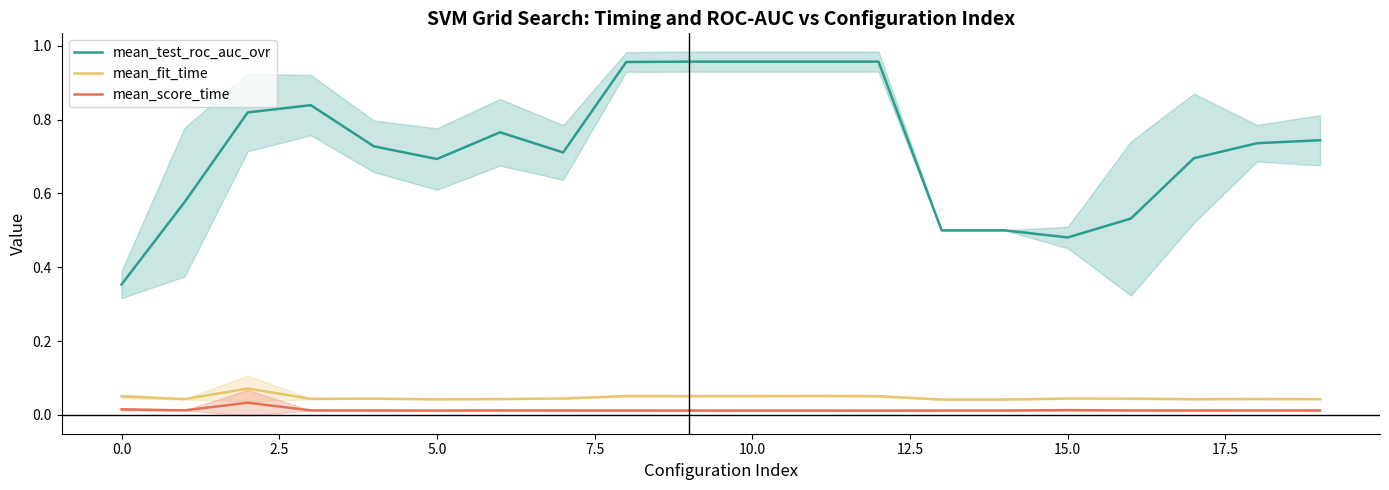

Reading right to left, list all the values displayed in this chart.

mean_test_roc_auc_ovr: 0.7	0.7	0.7	0.5	0.5	0.5	0.5	1.0	1.0	1.0	1.0	1.0	0.7	0.8	0.7	0.7	0.8	0.8	0.6	0.4
mean_fit_time: 0.0	0.0	0.0	0.0	0.0	0.0	0.0	0.1	0.1	0.1	0.1	0.1	0.0	0.0	0.0	0.0	0.0	0.1	0.0	0.0
mean_score_time: 0.0	0.0	0.0	0.0	0.0	0.0	0.0	0.0	0.0	0.0	0.0	0.0	0.0	0.0	0.0	0.0	0.0	0.0	0.0	0.0